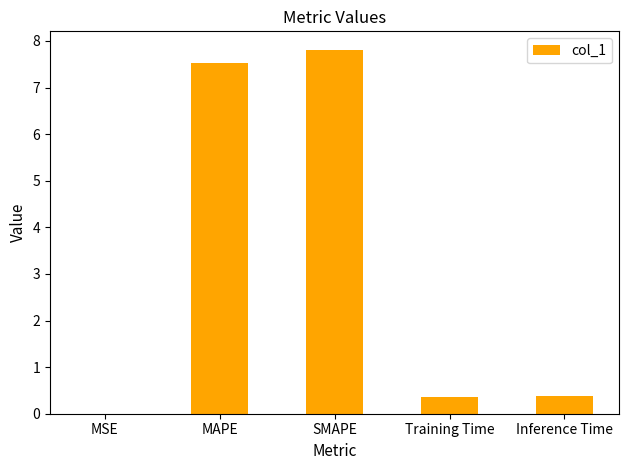

At which category does the chart reach its peak across all series?

SMAPE